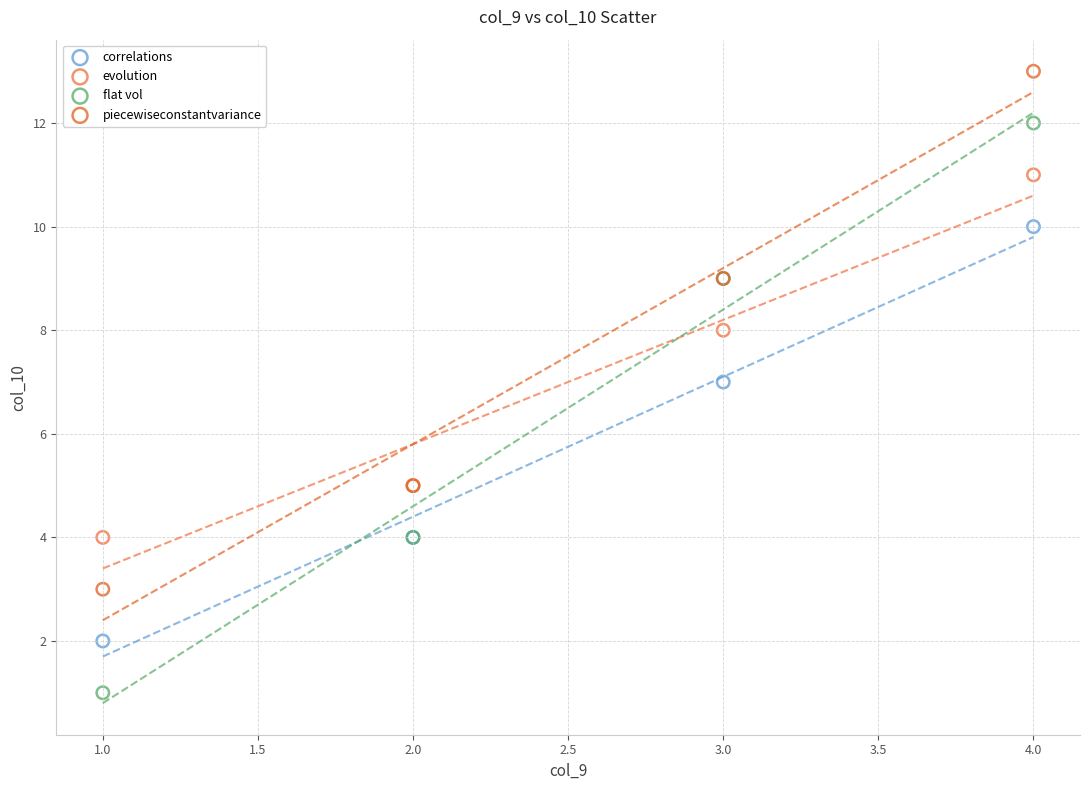

Which series reaches the minimum Y coordinate?

flat vol